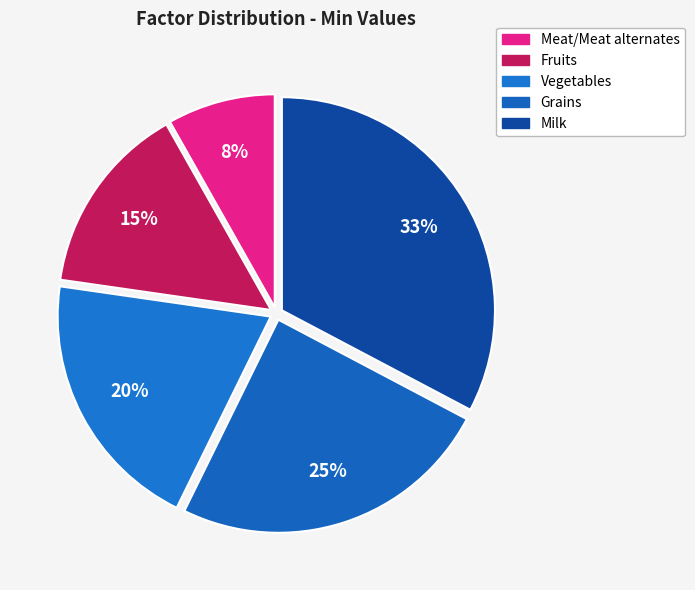

Is Fruits the majority of the pie?

No